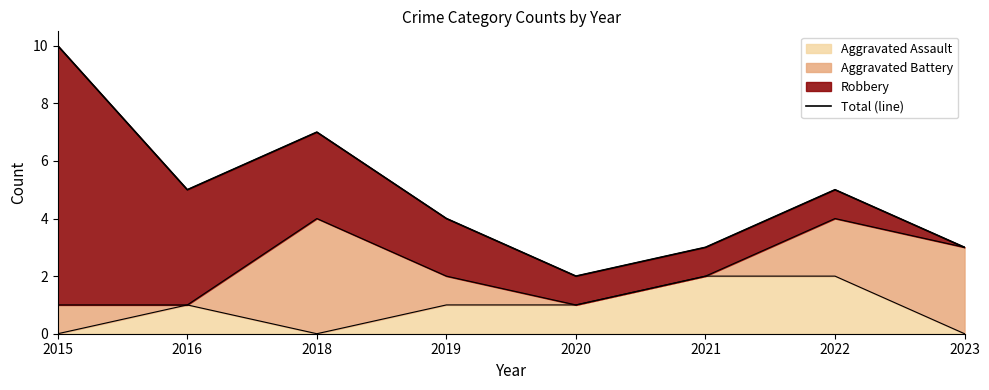

The chart shows a value of 7 at 2022. True or false?

False